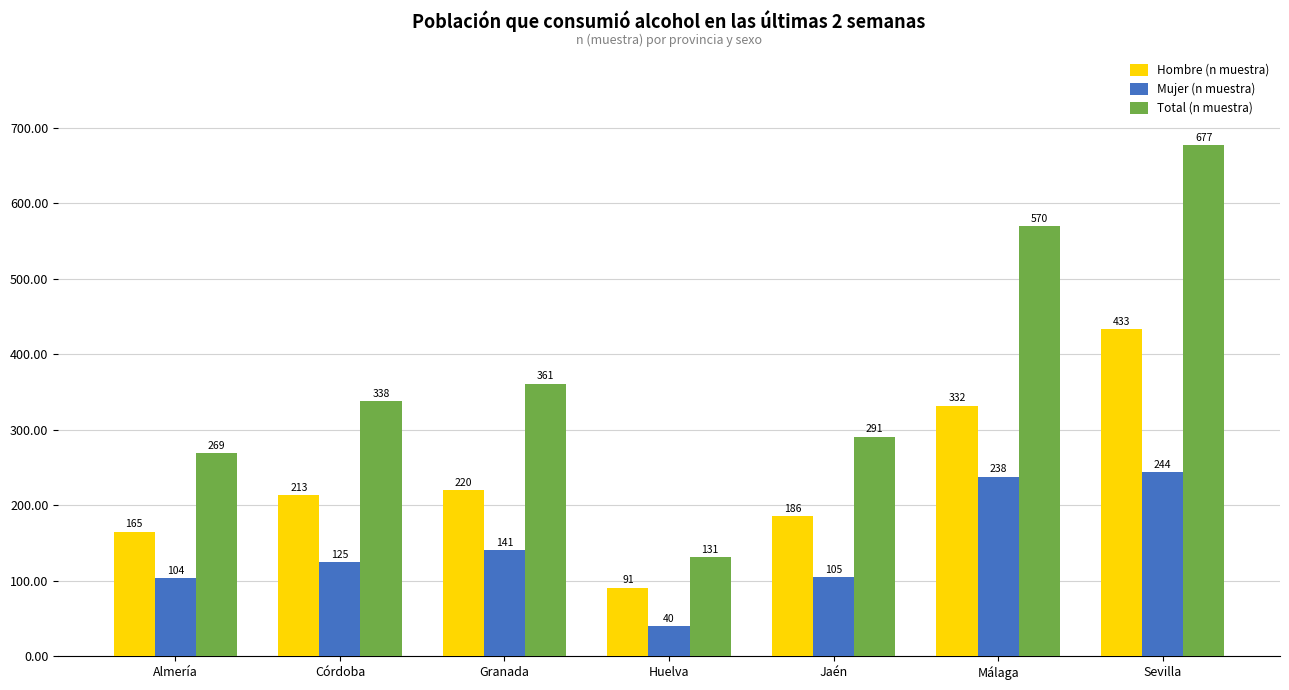

True or false: Total (n muestra) has a value of 361 at Granada.

True